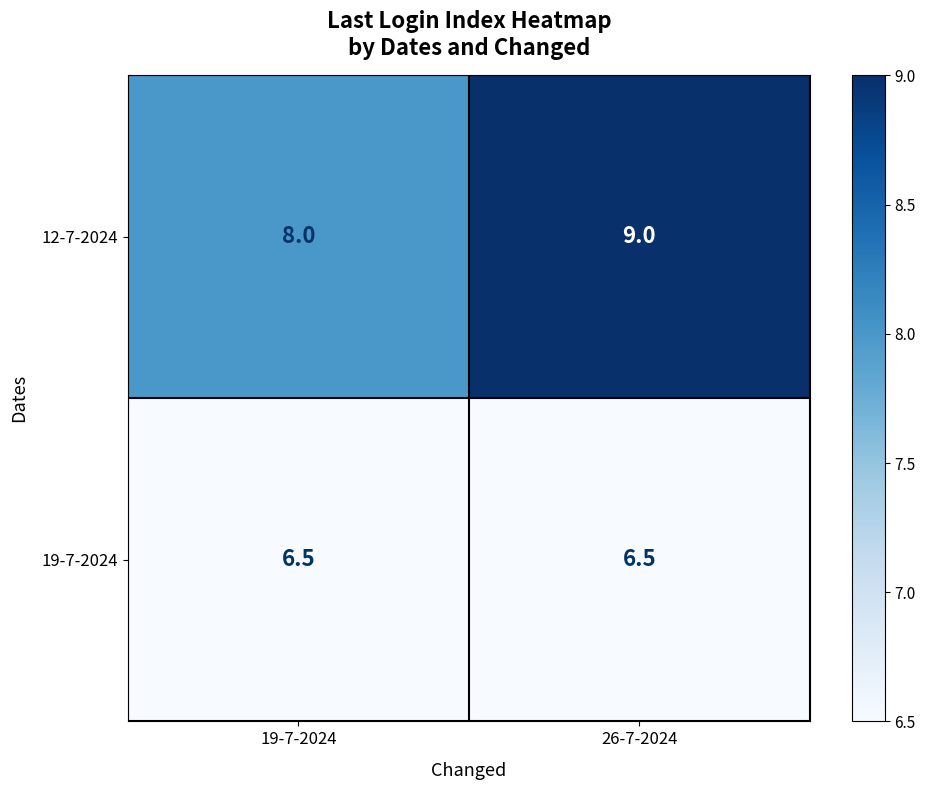

What is the smallest value displayed?

6.5